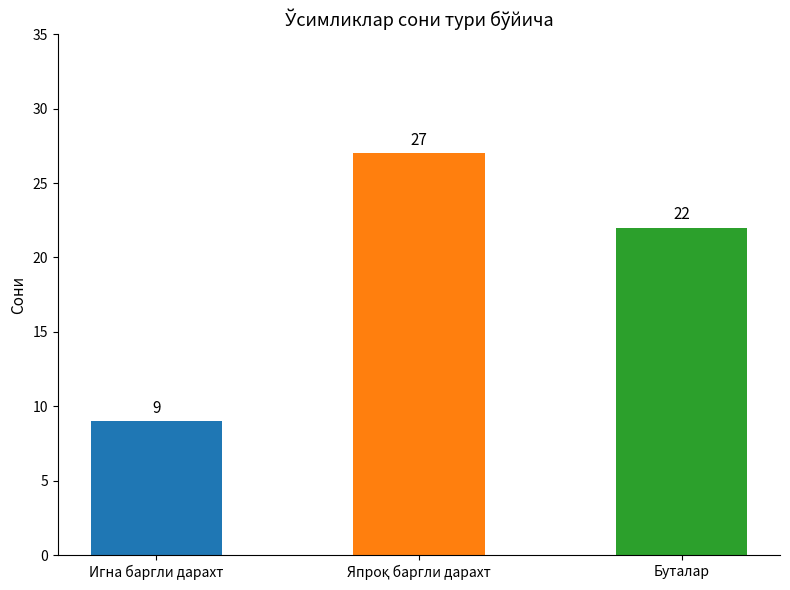

The chart shows a value of 22 at Буталар. True or false?

True